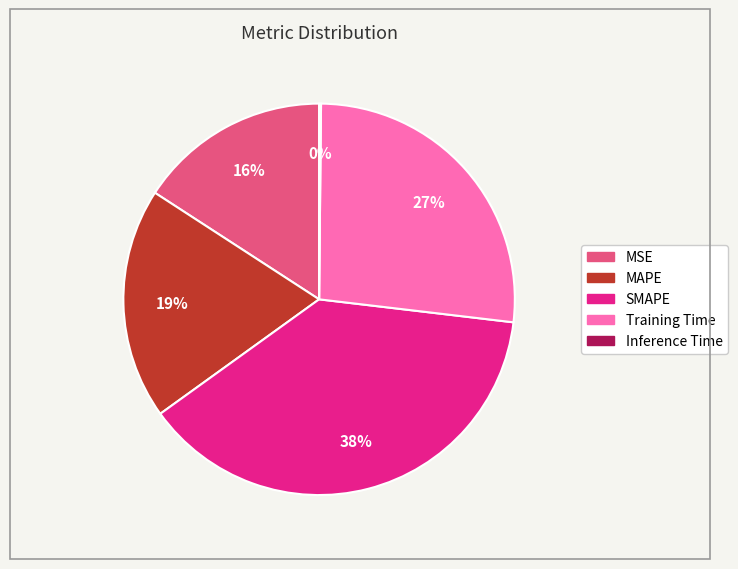

Is it true that MSE is 2% of the pie?

False